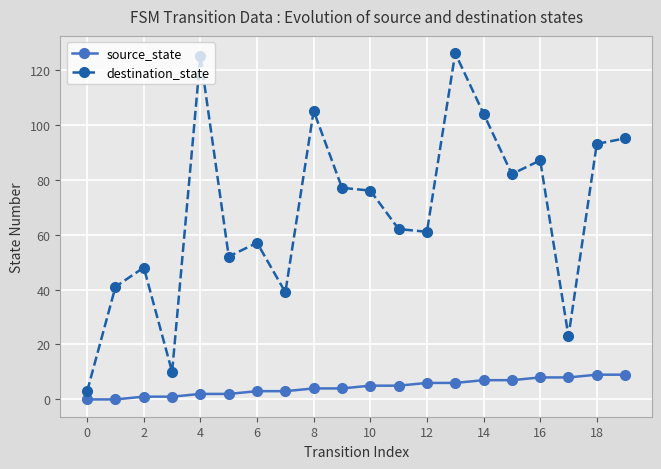

Which series has the widest spread of values?

destination_state